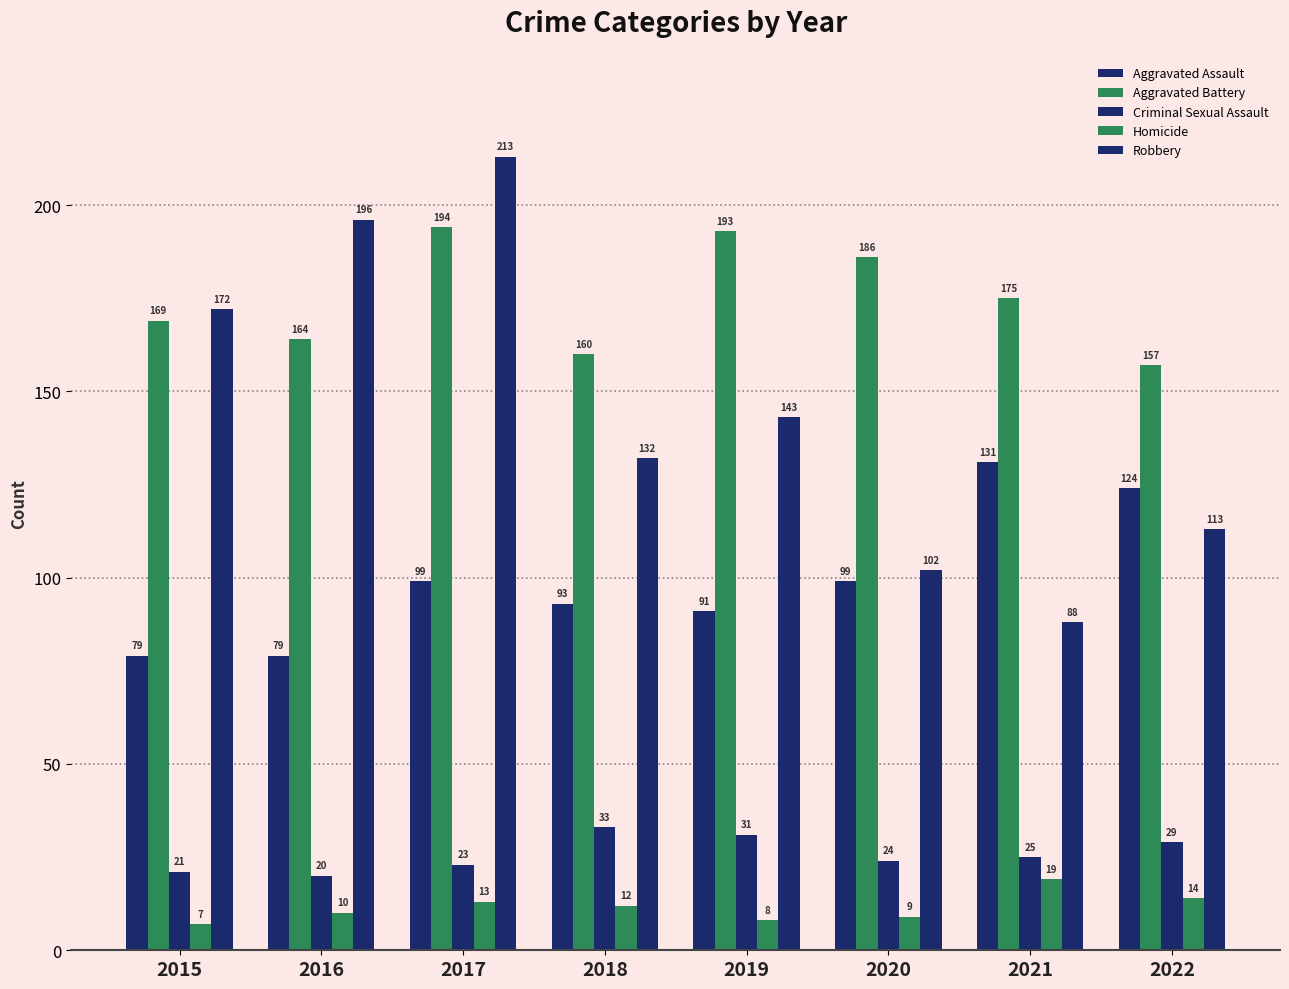

Does the chart contain any negative values?

No